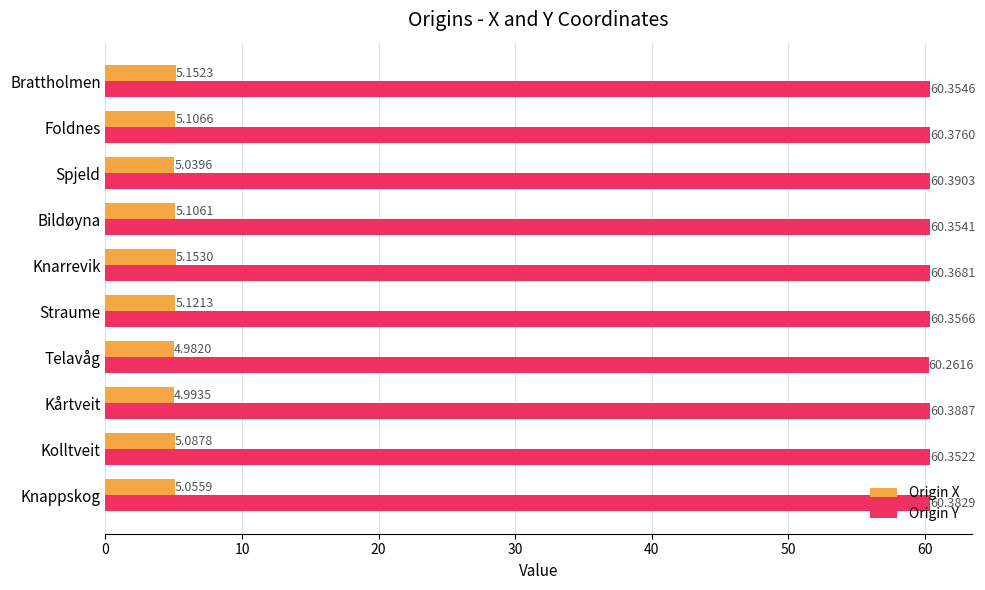

At which category does the chart reach its minimum across all series?

Telavåg